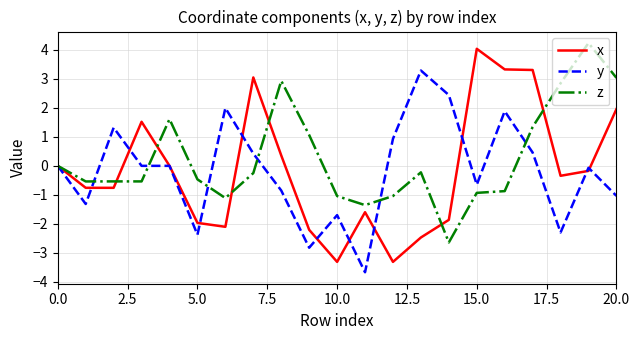

Which series has the largest total across all categories?

z